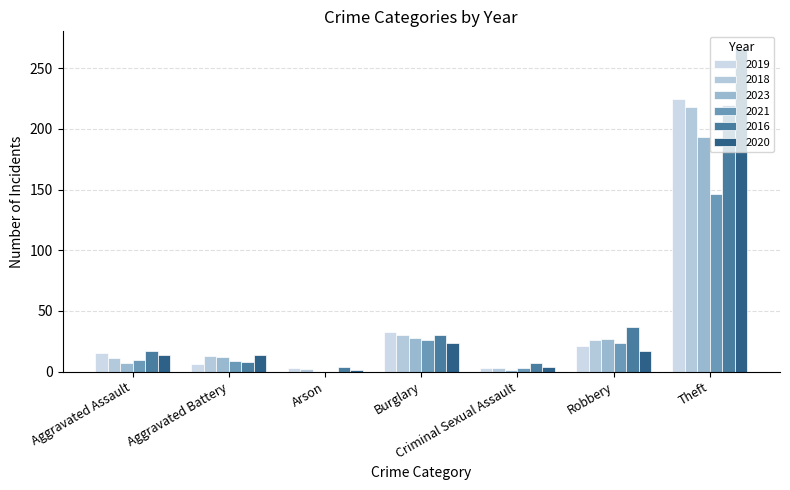

Is the value of 2016 at Robbery greater than the value of 2020 at Aggravated Battery?

Yes